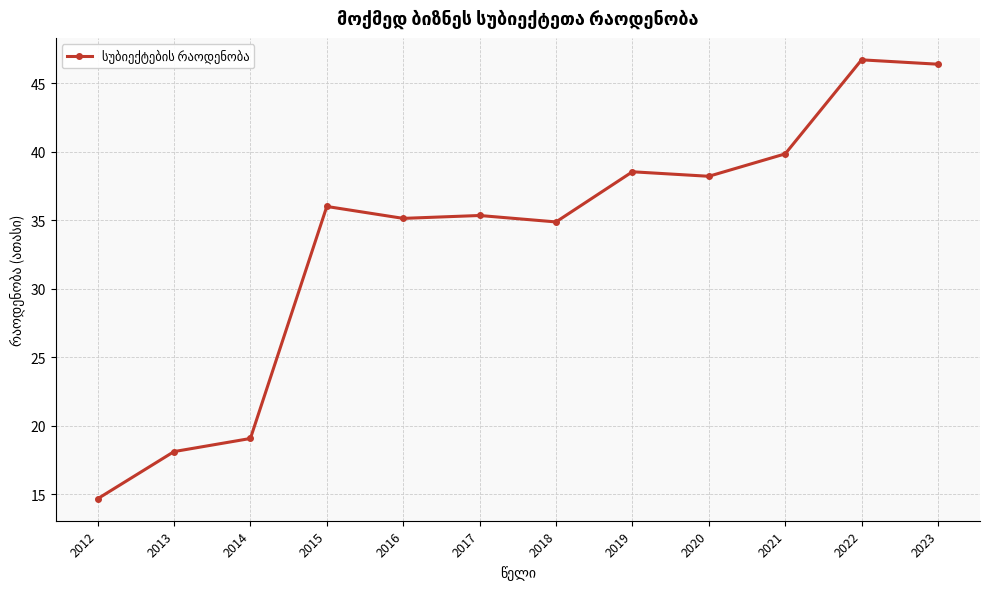

What is the smallest value displayed?

14.7